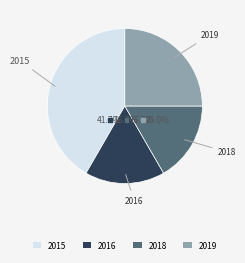

What percentage do 2019 and 2015 together represent?

66.7%